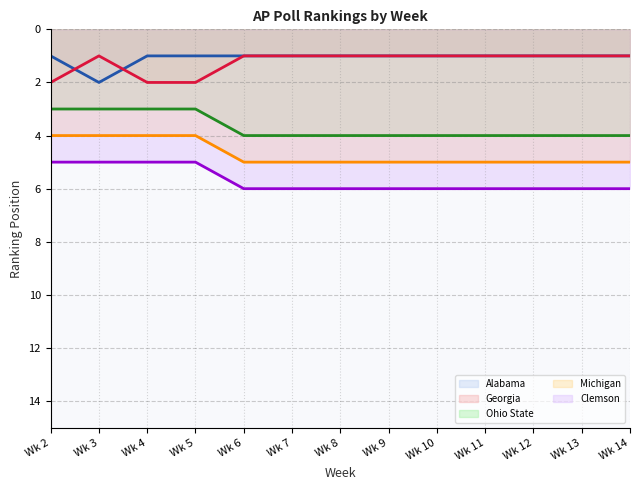

How many lines are shown in the chart?

5